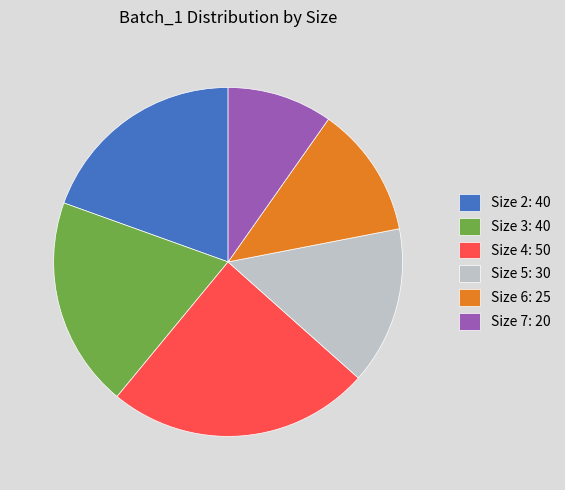

Count the number of slices in the pie.

6